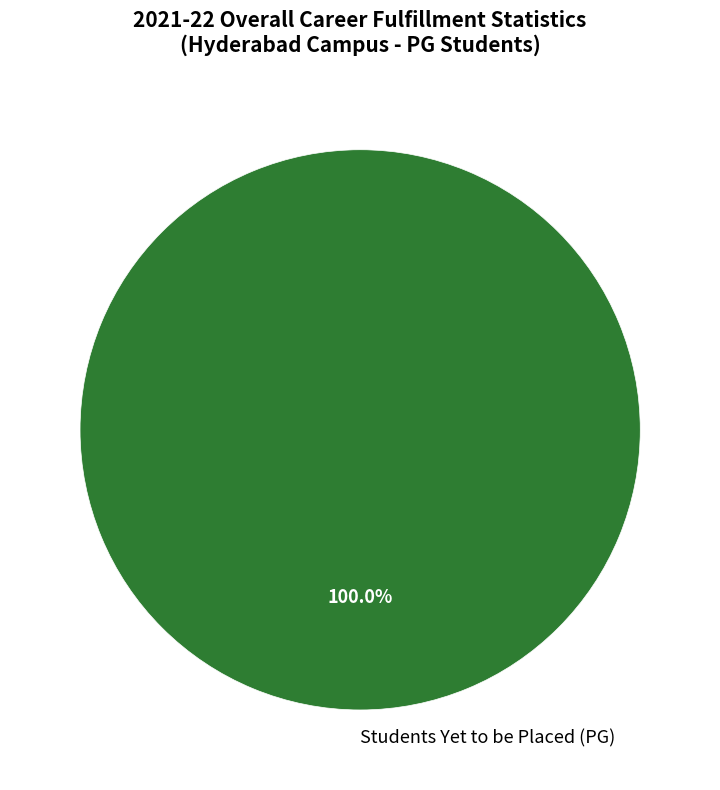

Rank the categories by value from highest to lowest.

Students Yet to be Placed (PG)